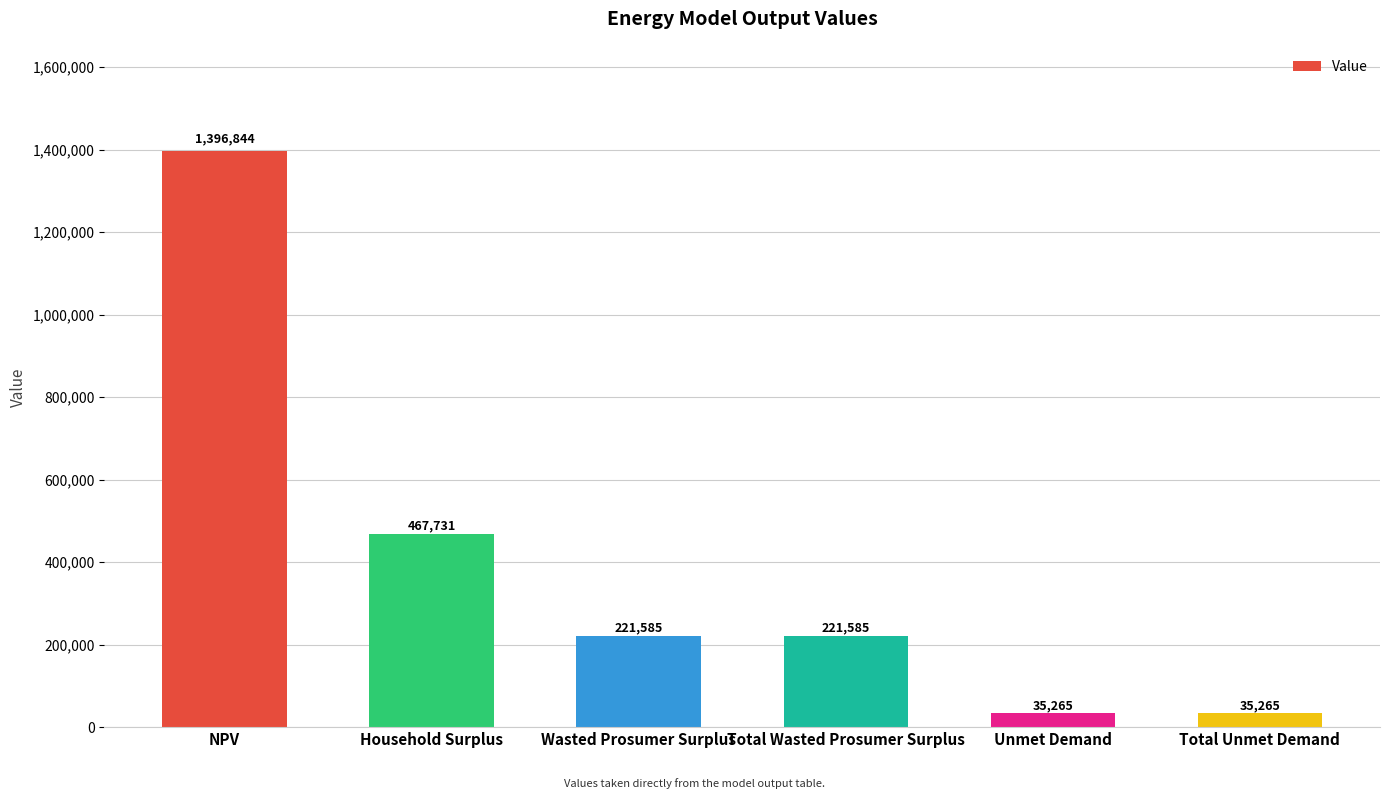

What is the maximum value shown in the chart?

1396844.0